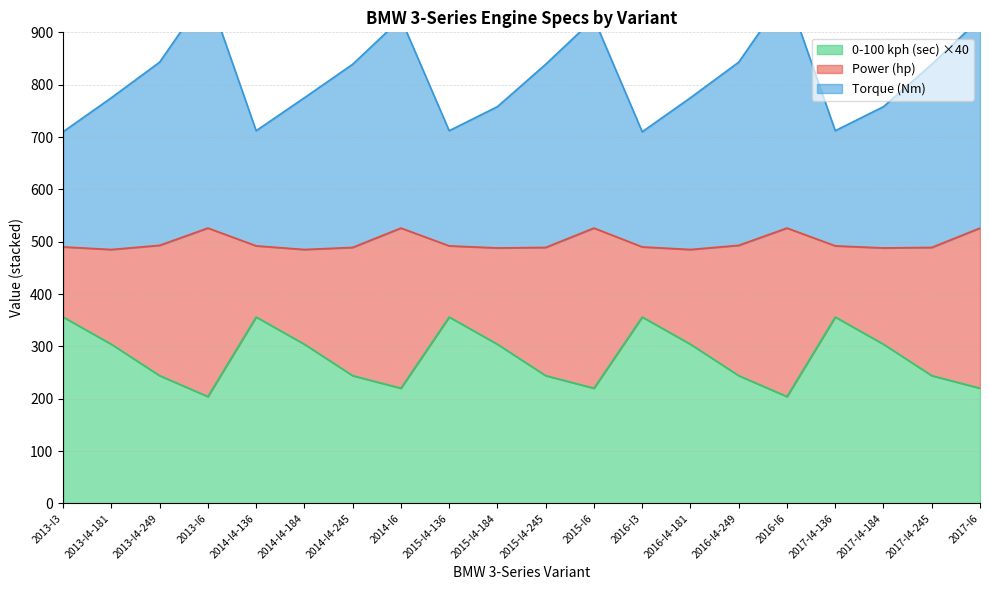

What position from the left is 2013-I4-181?

2